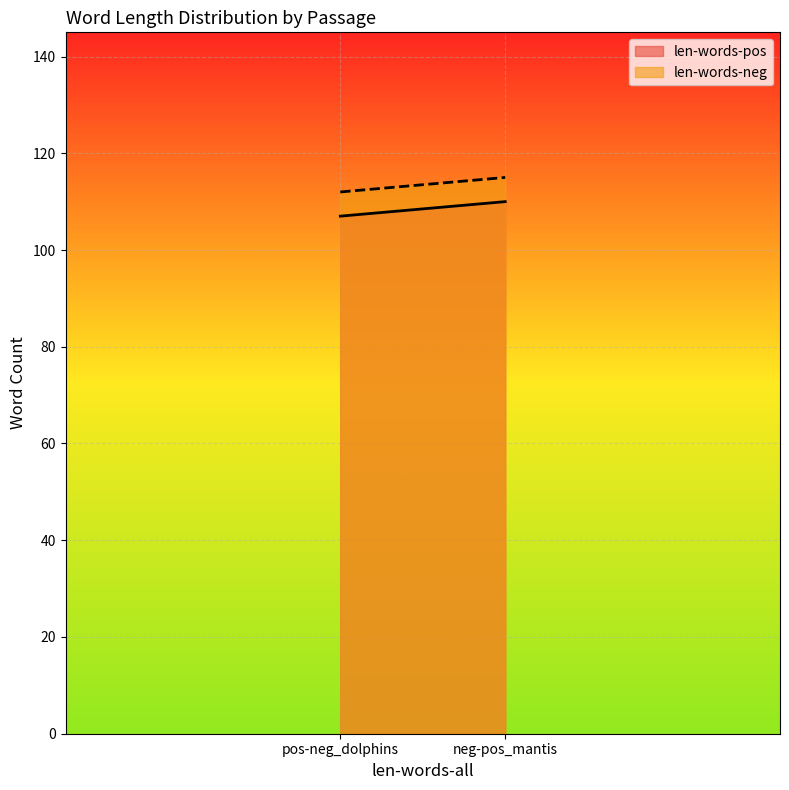

At which label is len-words-neg closest to 113?

pos-neg_dolphins